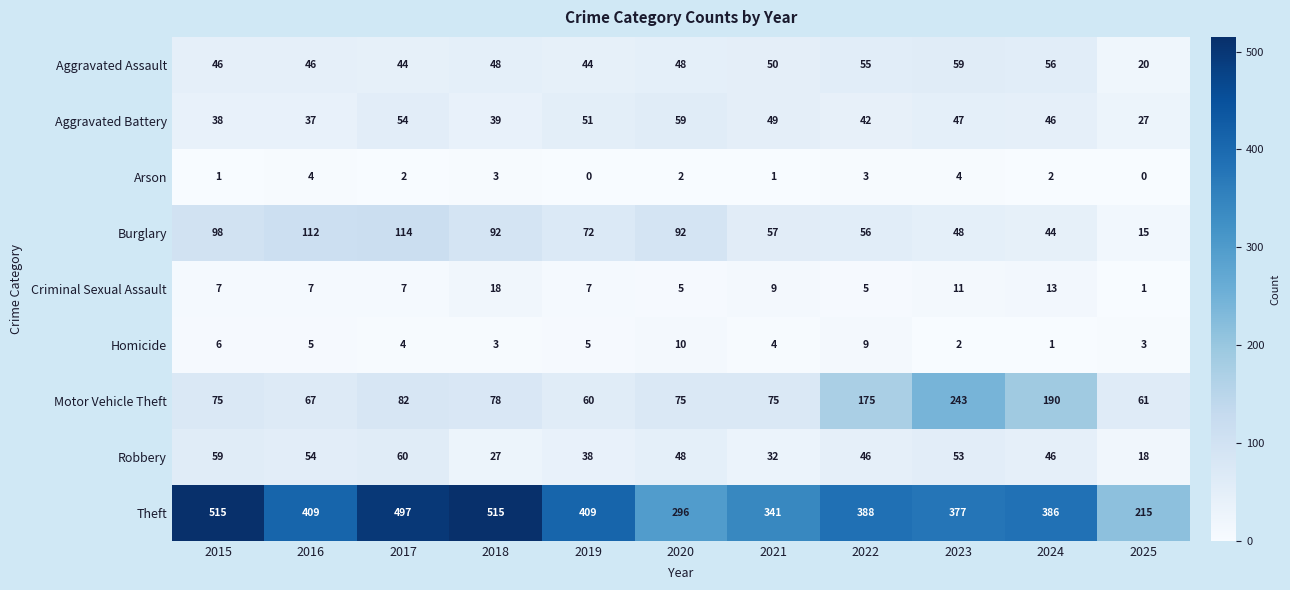

Which category has the lowest value in the Aggravated Assault series?

2025